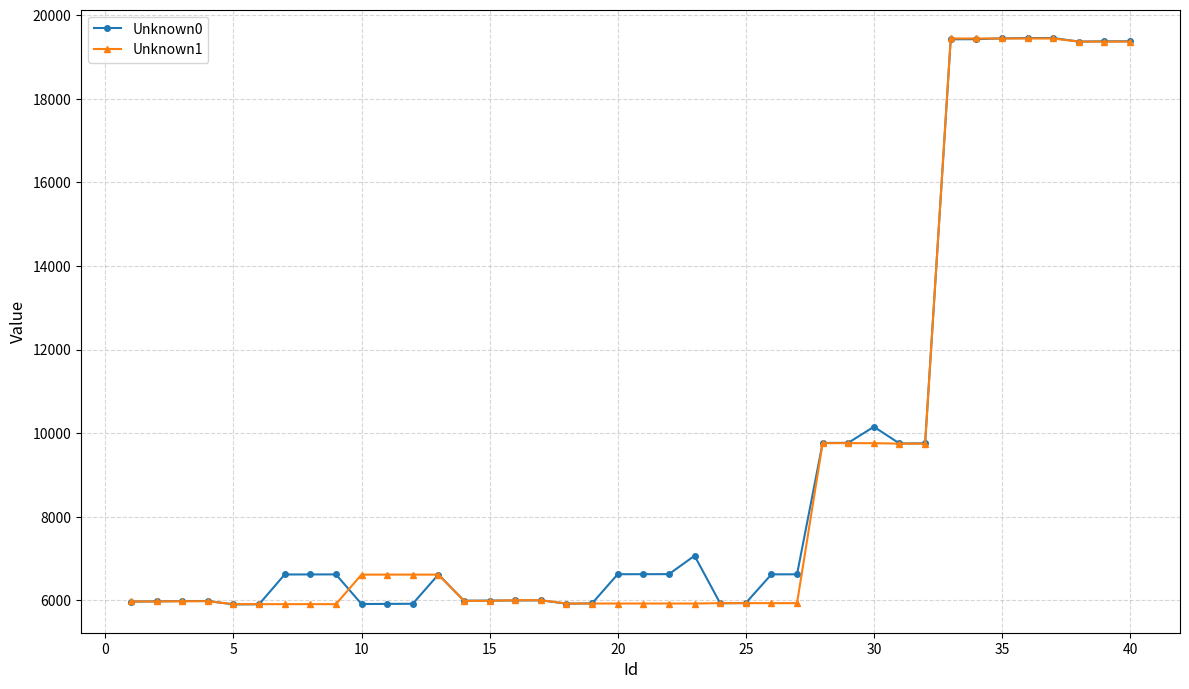

True or false: Unknown0 has more than 1 points higher than both neighbors.

True